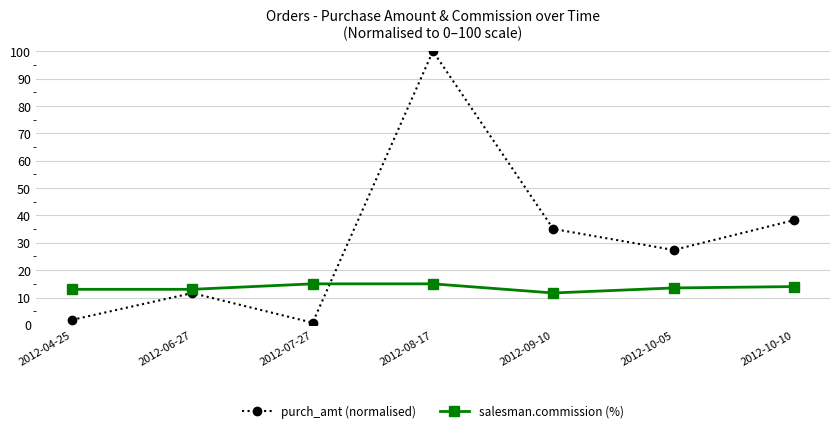

True or false: salesman.commission (%) and purch_amt (normalised) cross at least once.

True